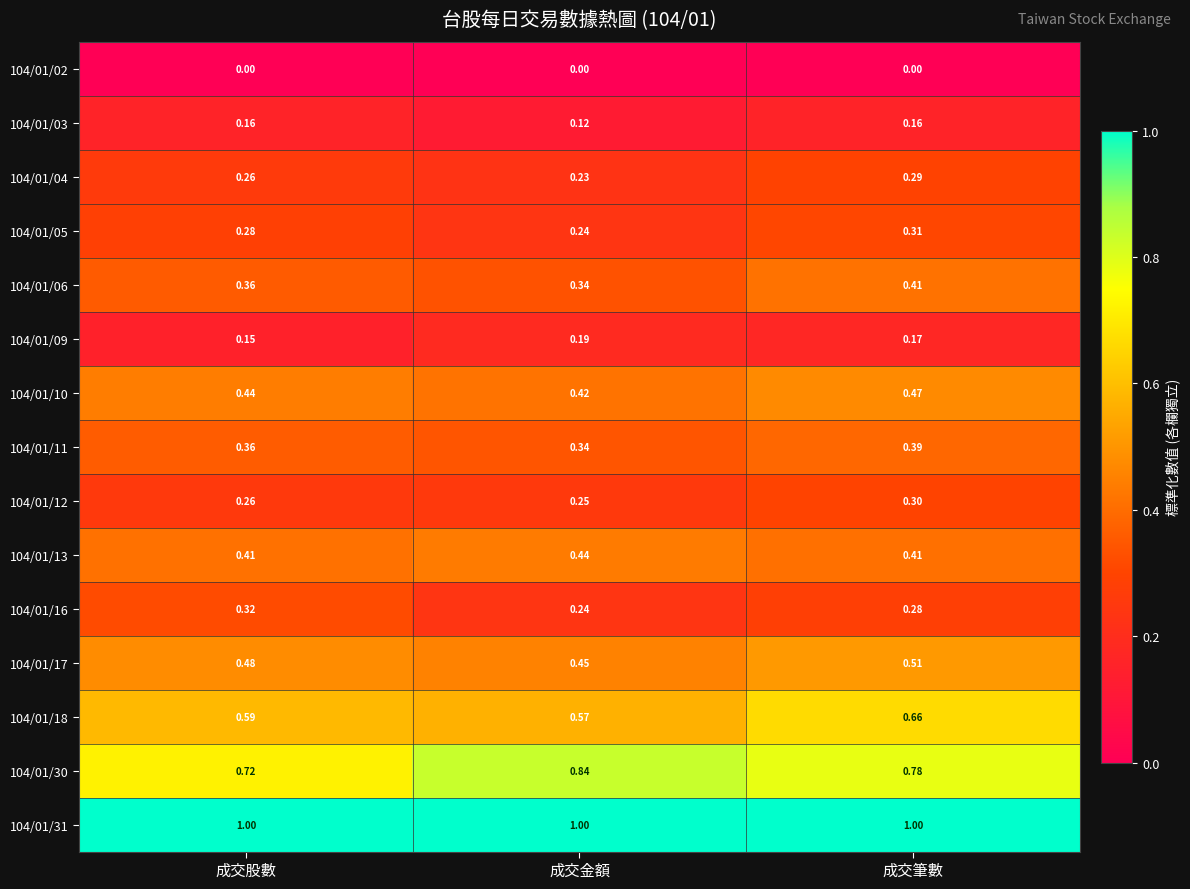

Which category has the highest value in the 104/01/16 series?

成交股數